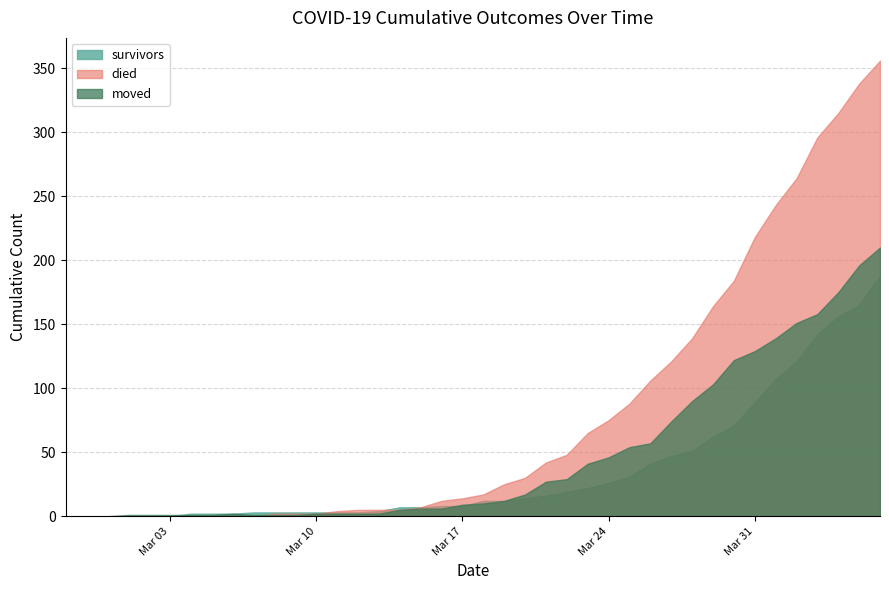

Where does the moved series first go above 10?

2020-03-19